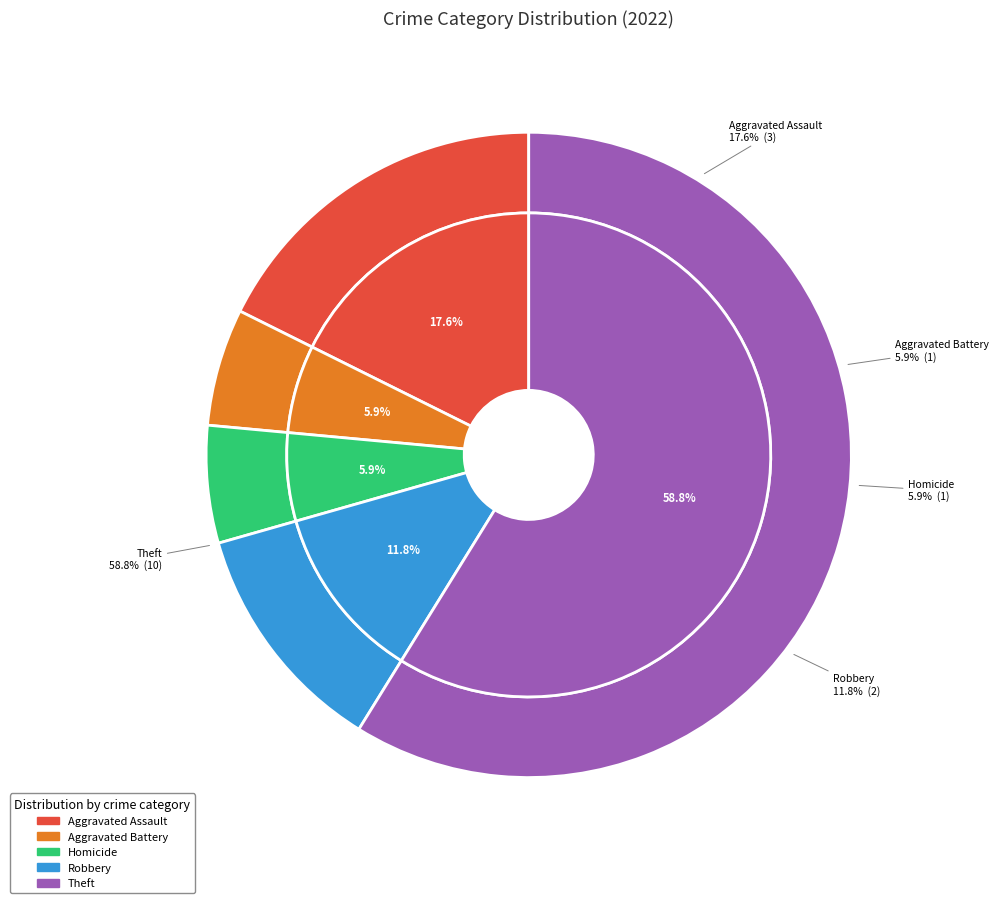

Does Theft represent more than half of the total?

Yes